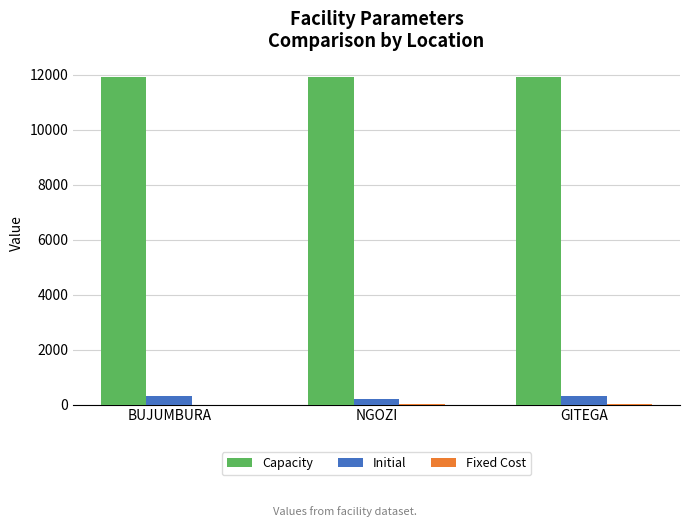

What is the greatest value displayed?

11917